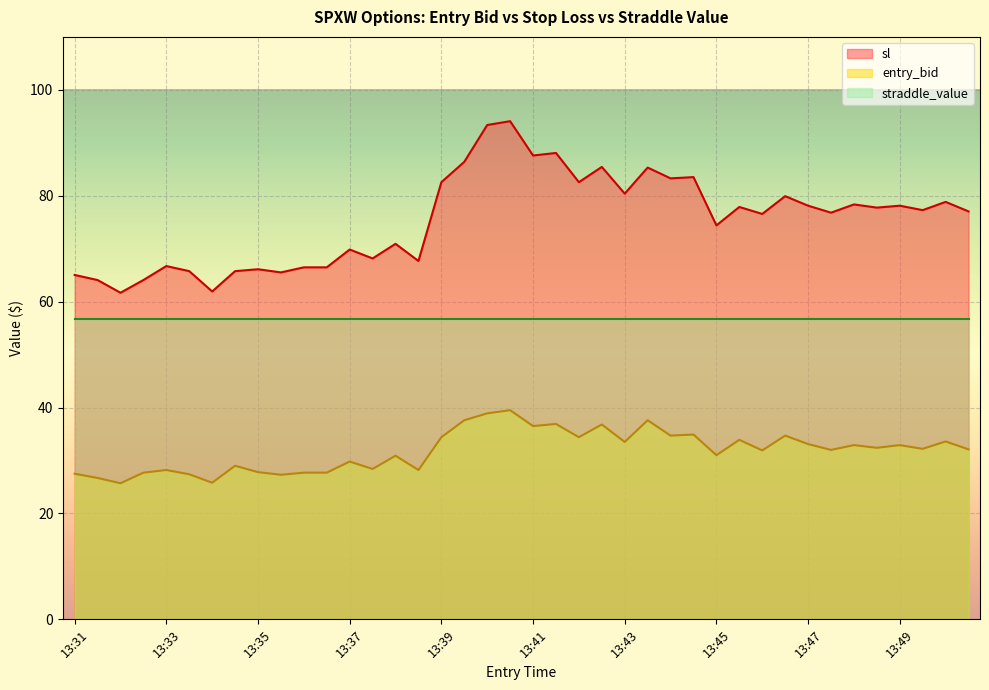

True or false: entry_bid and sl intersect in this chart.

False